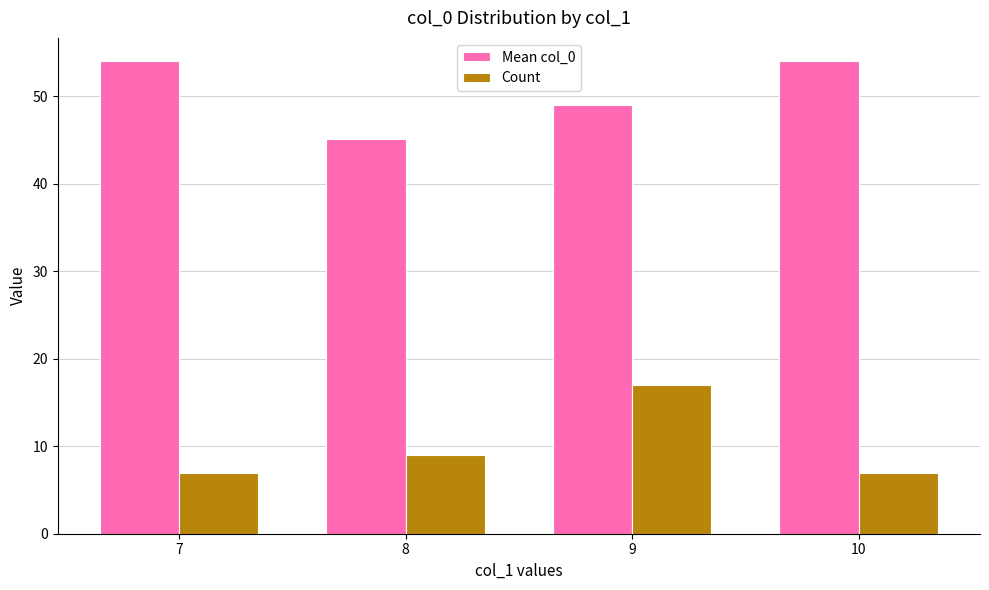

Reading right to left, list all the values displayed in this chart.

Mean col_0: 54.0	49.0	45.1	54.0
Count: 7.0	17.0	9.0	7.0